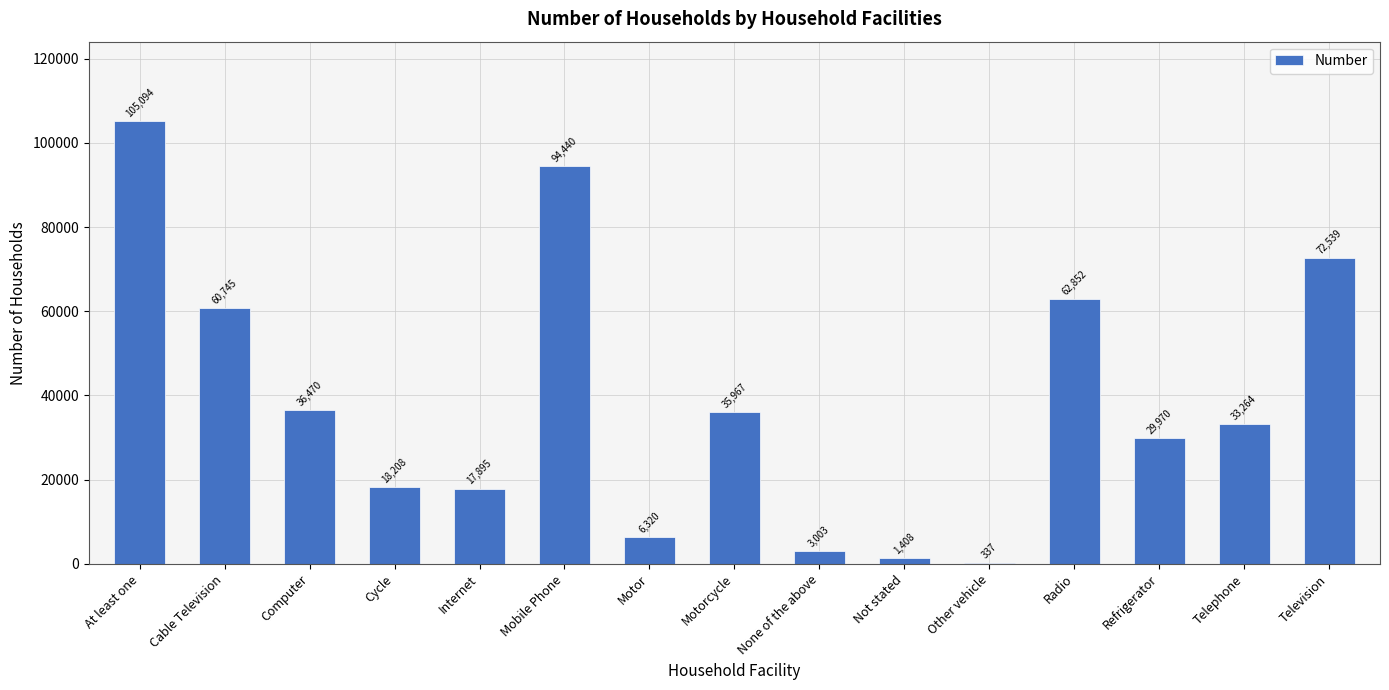

Approximately how many times larger is the value at Internet compared to Computer?

0.5